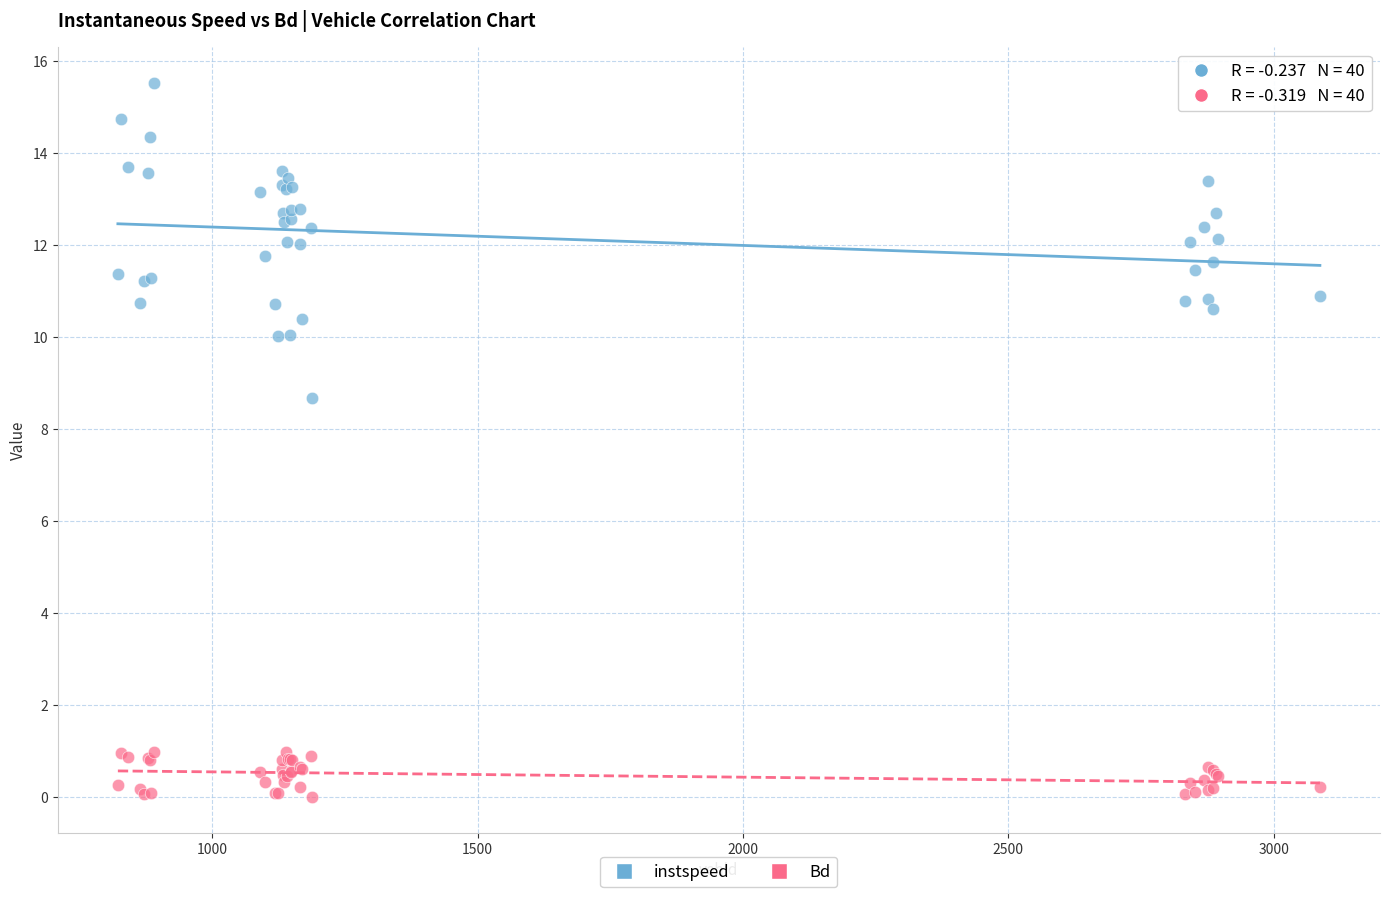

Across all series, what Y value is closest to 7?

8.7